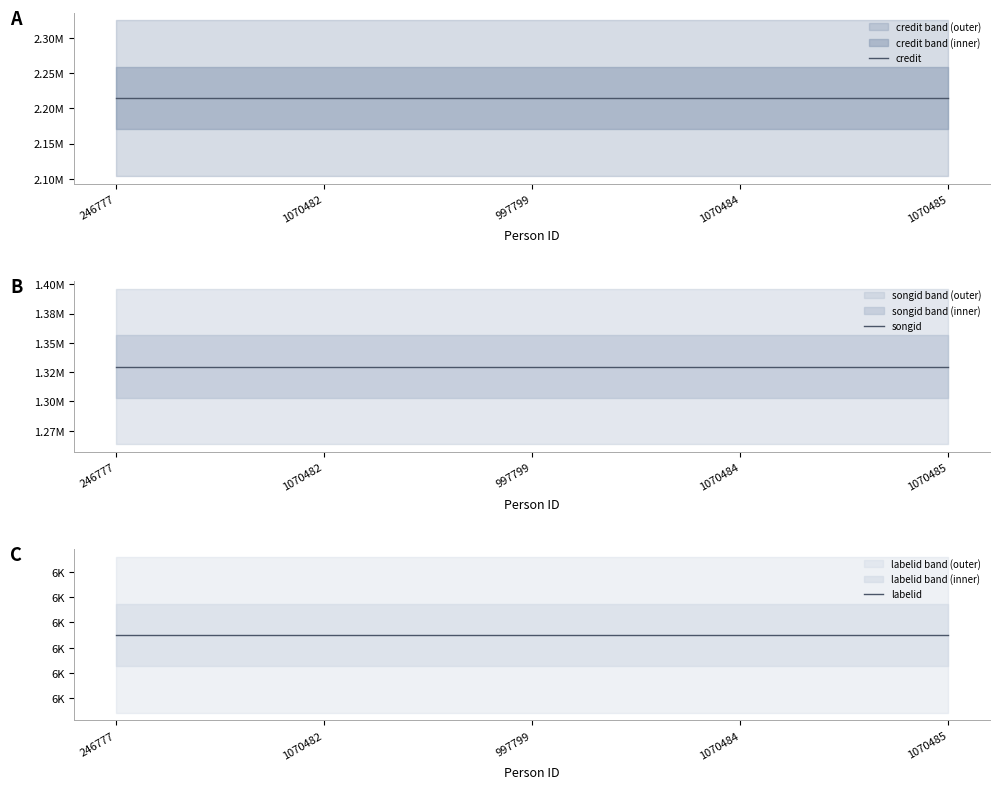

Which has a higher value, 1070484 or 1070485?

1070484